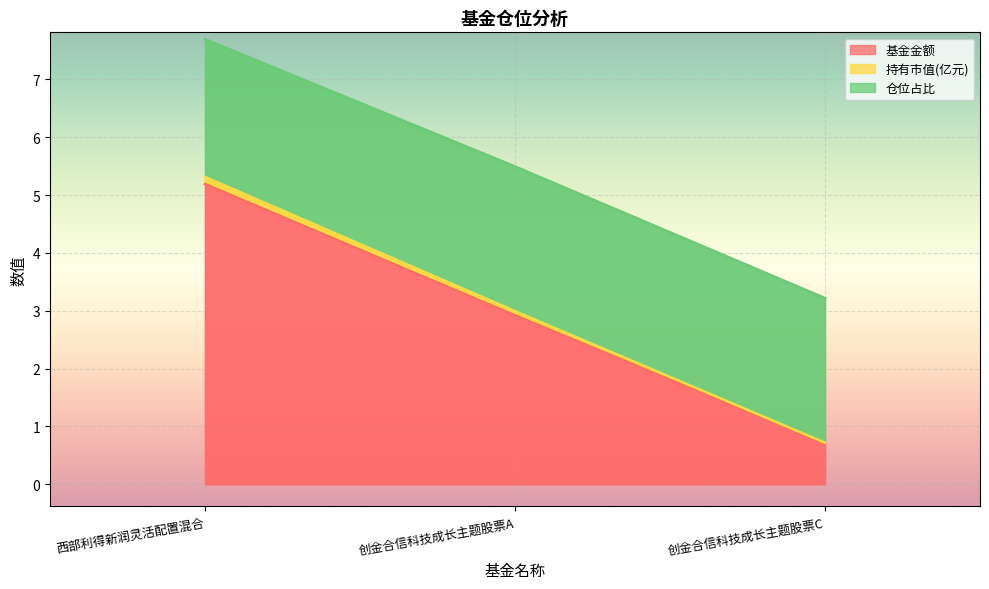

What is the value of the 基金金额 point at the 2nd from the left?

2.9